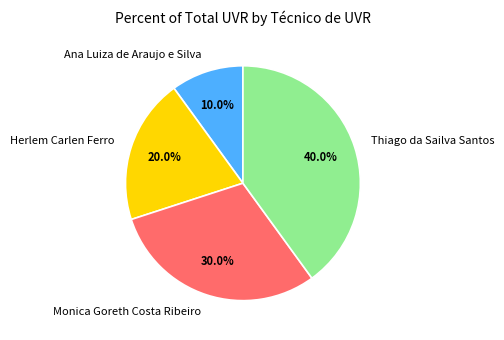

To the nearest percent, what percentage of the pie is Thiago da Sailva Santos?

40%